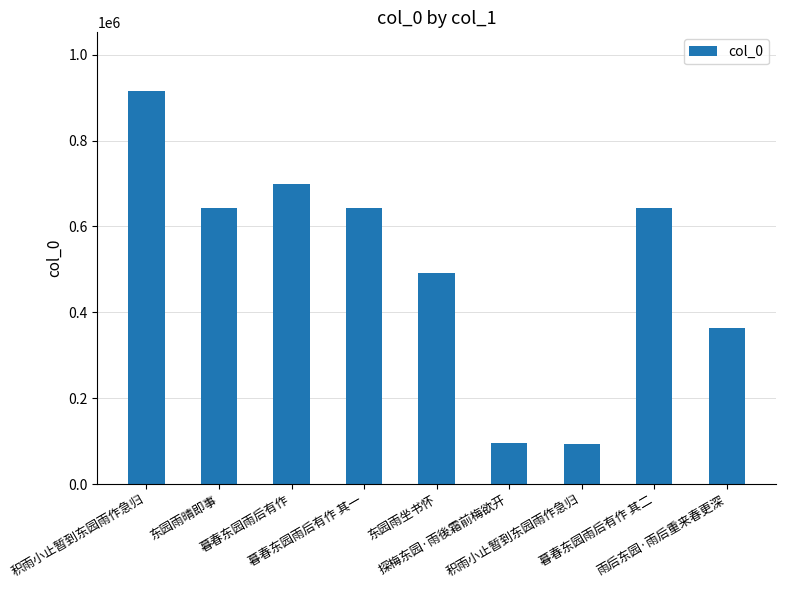

True or false: the data shows 911001 at 暮春东园雨后有作 其二.

False